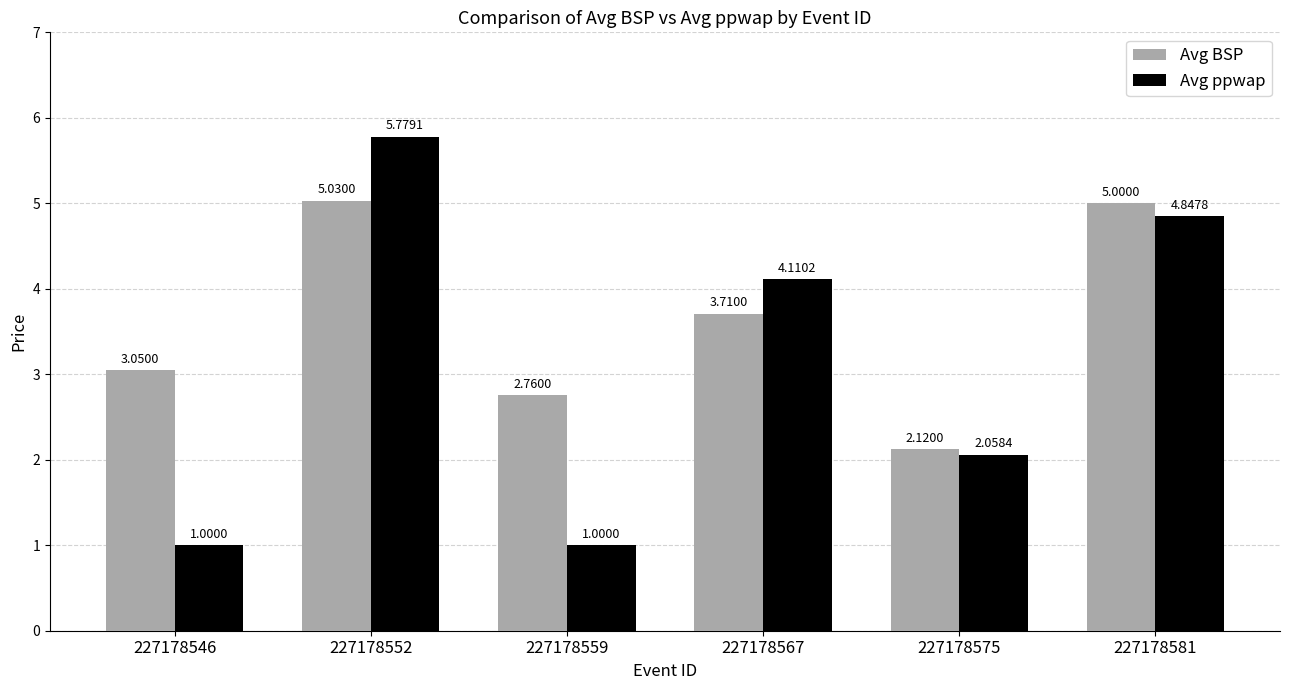

Rank the series by their maximum value, from highest to lowest.

Avg ppwap, Avg BSP